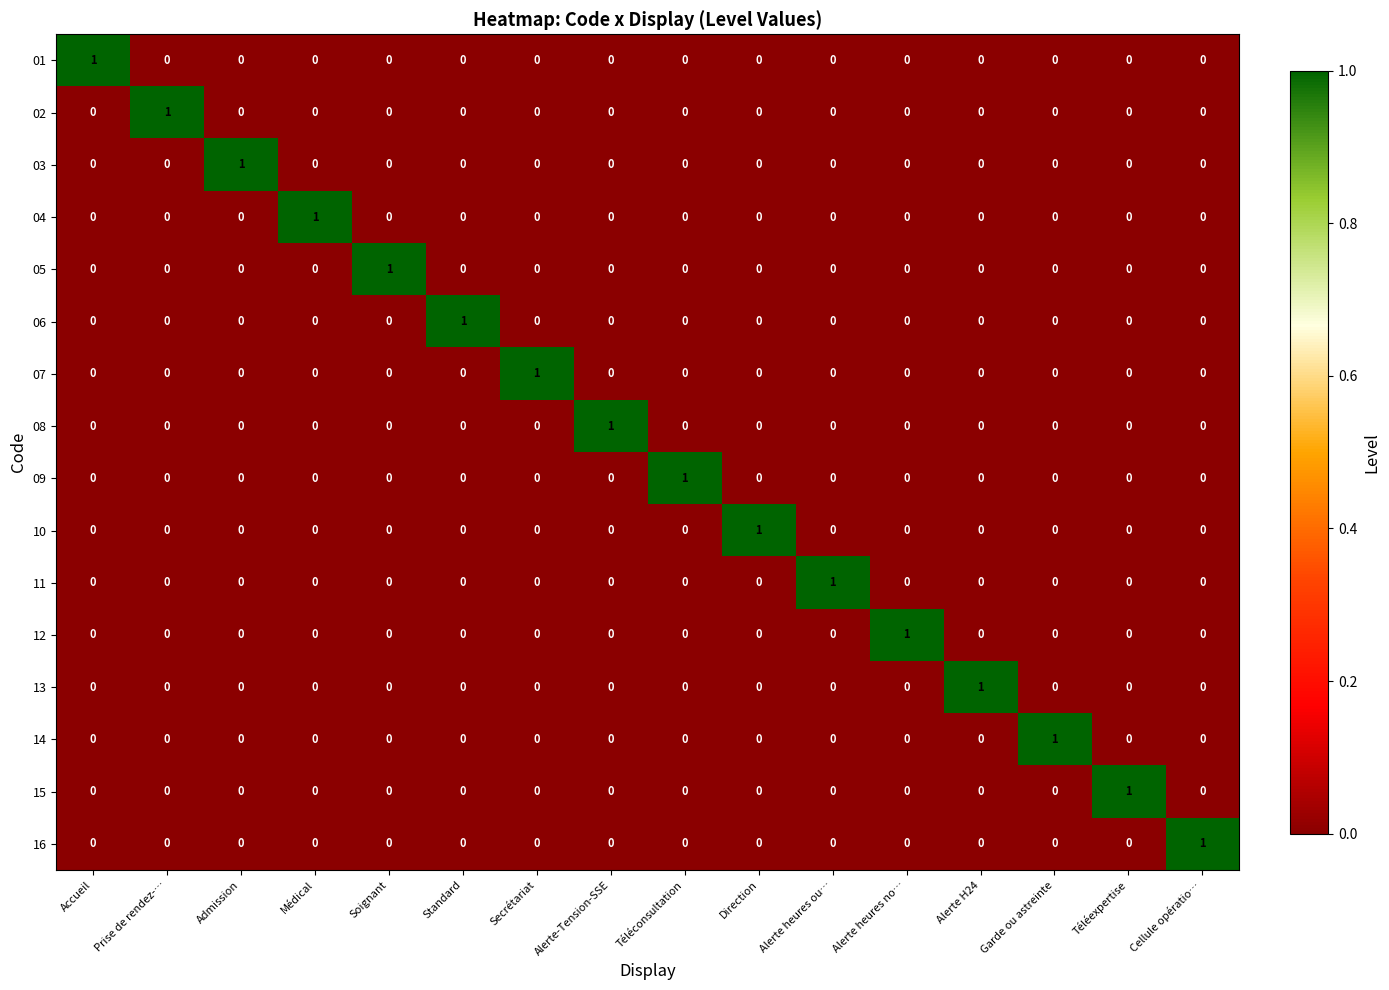

True or false: 11 has a value of -1 at Direction.

False